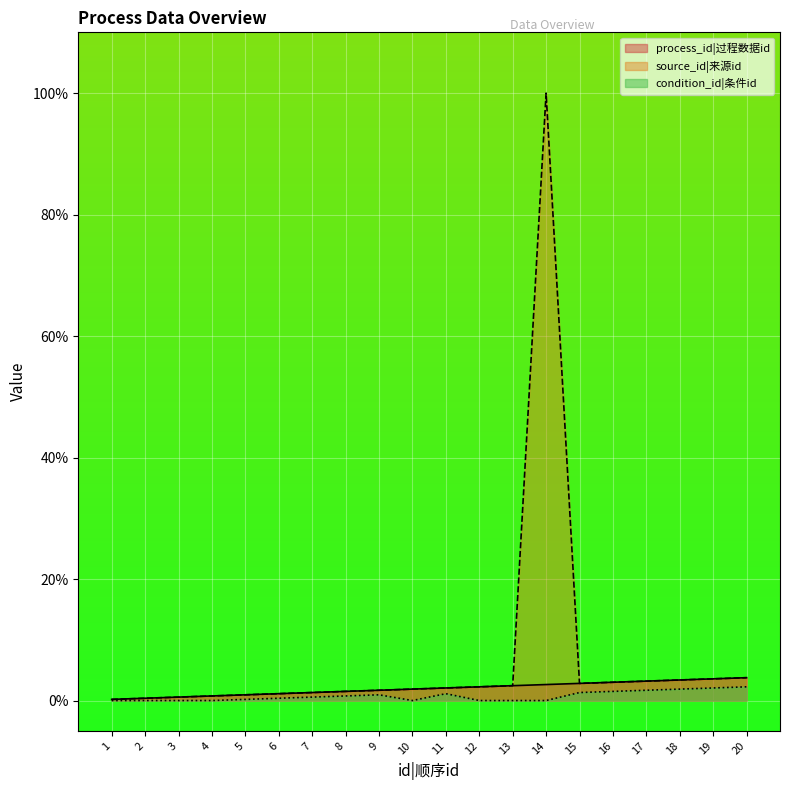

At which label does source_id first exceed 2?

11